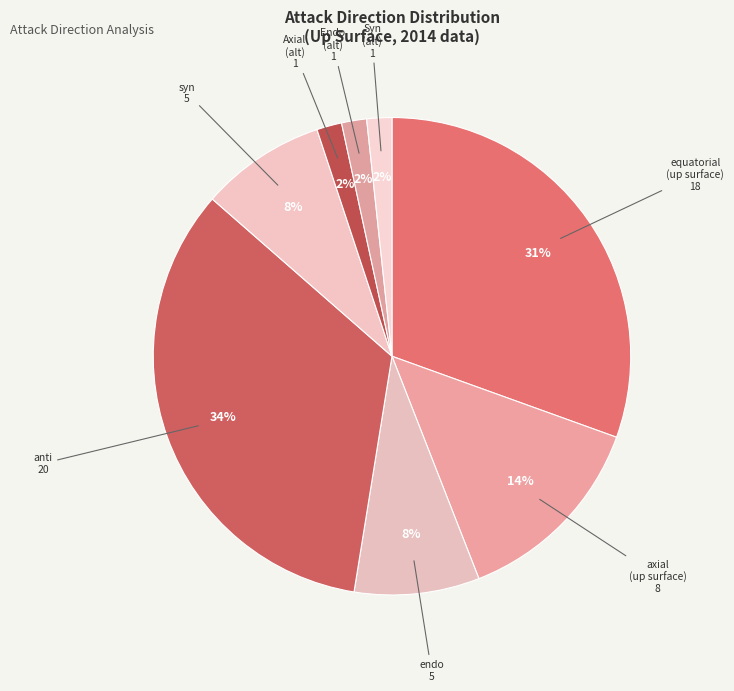

Is there a majority slice in this chart?

No